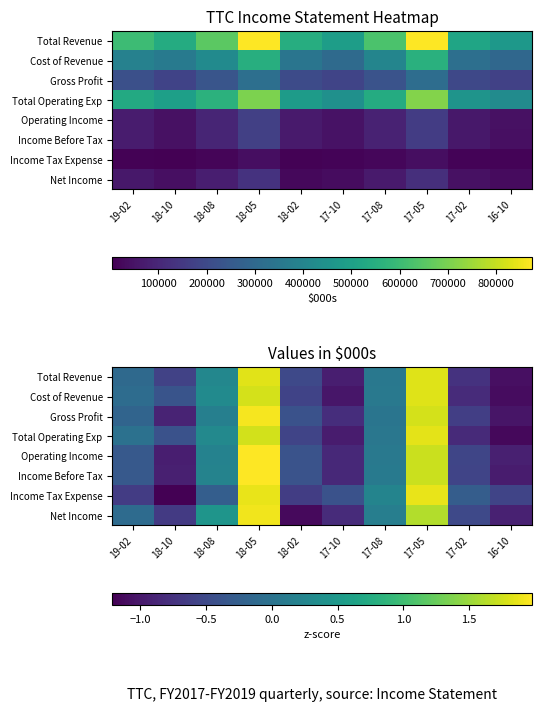

How many values in Operating Income are above zero?

4